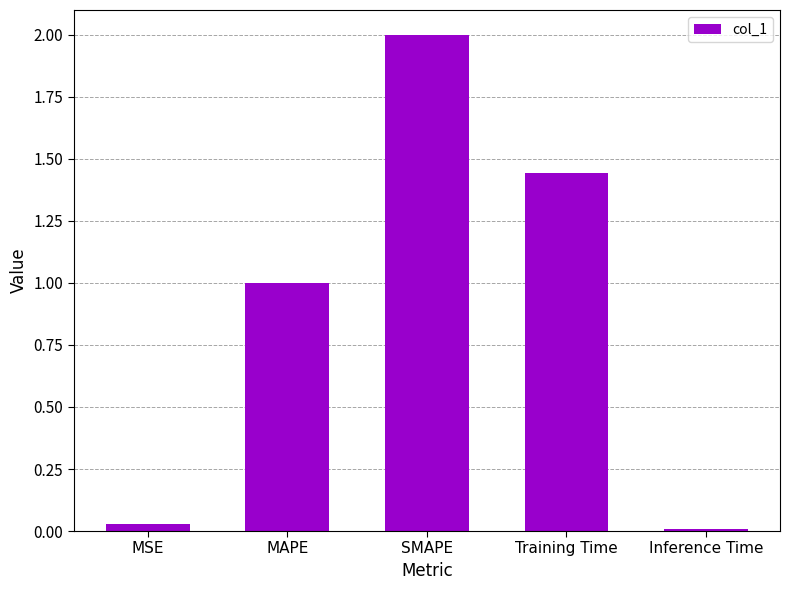

What position from the left is SMAPE?

3